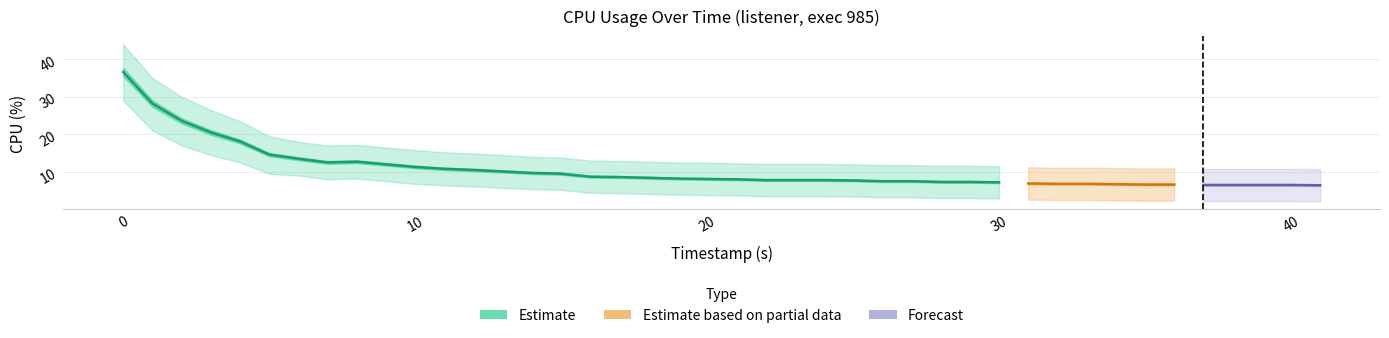

Reading right to left, extract all data points from this chart.

cpu: 6.4	6.5	6.5	6.5	6.6	6.6	6.7	6.8	6.8	6.9	7.2	7.3	7.3	7.5	7.5	7.7	7.8	7.8	8.0	8.1	8.2	8.4	8.6	8.7	9.5	9.7	10.1	10.5	10.8	11.3	12.0	12.7	12.5	13.5	14.6	18.1	20.5	23.6	28.2	36.6
cpu_upper: 10.7	10.8	10.8	10.8	10.9	10.9	11.0	11.1	11.1	11.2	11.5	11.6	11.6	11.8	11.8	12.0	12.1	12.1	12.3	12.4	12.5	12.7	12.9	13.0	13.8	14.0	14.5	14.9	15.2	15.8	16.5	17.2	17.0	18.0	19.5	23.5	26.5	30.0	35.0	44.0
cpu_lower: 2.1	2.2	2.2	2.2	2.3	2.3	2.4	2.5	2.5	2.6	2.9	3.0	3.0	3.2	3.2	3.4	3.5	3.5	3.7	3.8	3.9	4.1	4.3	4.4	5.2	5.4	5.7	6.1	6.4	6.8	7.5	8.2	8.0	9.0	9.5	12.5	14.5	17.0	21.0	29.0